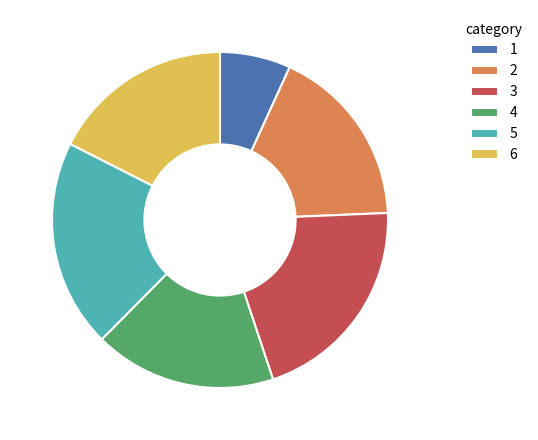

True or false: 2 accounts for 4% of the total.

False